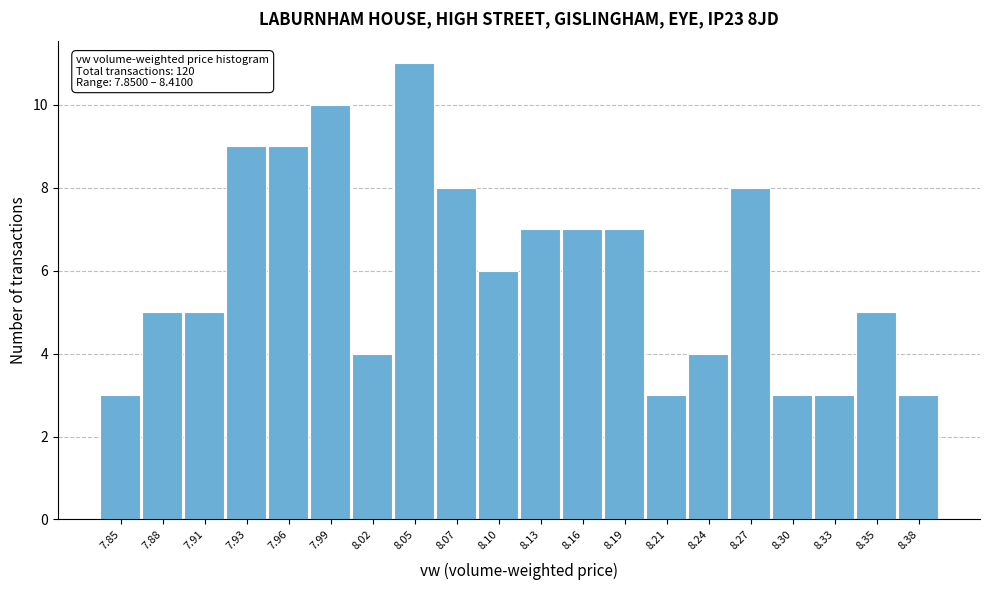

Reading left to right, what are all the values shown in this chart?

3	5	5	9	9	10	4	11	8	6	7	7	7	3	4	8	3	3	5	3